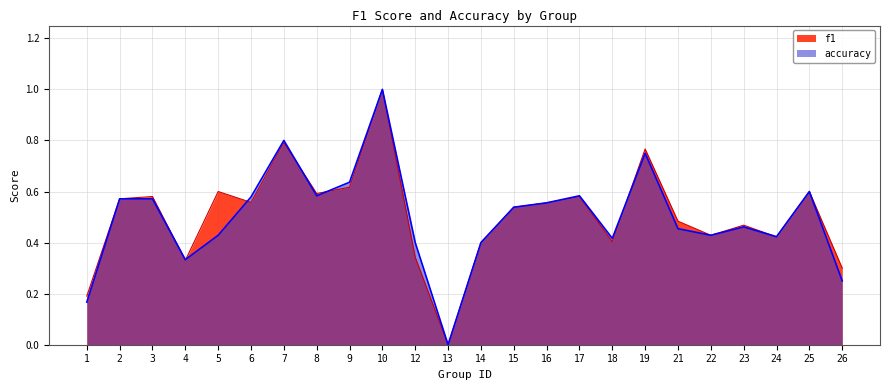

How many values in f1 are above zero?

23